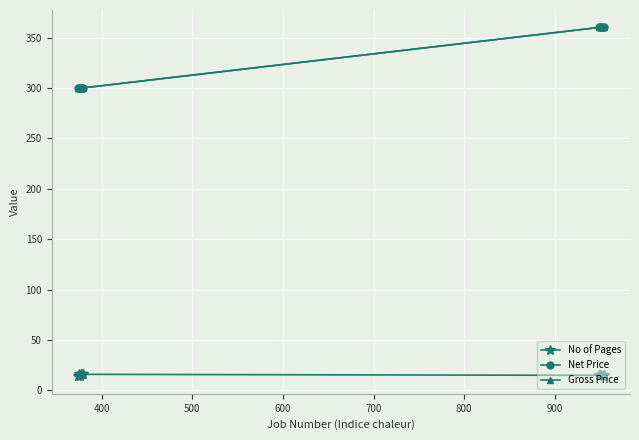

Does the chart have visible grid lines?

Yes